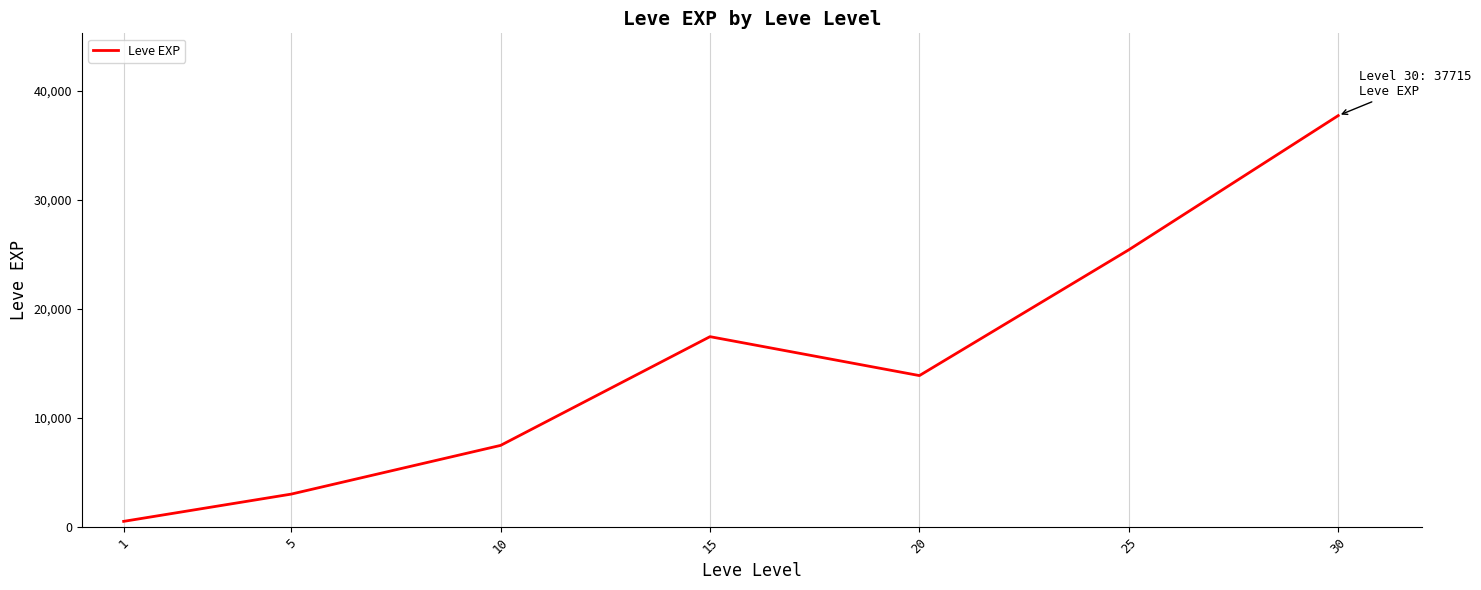

Which category has the lowest value across all series?

1